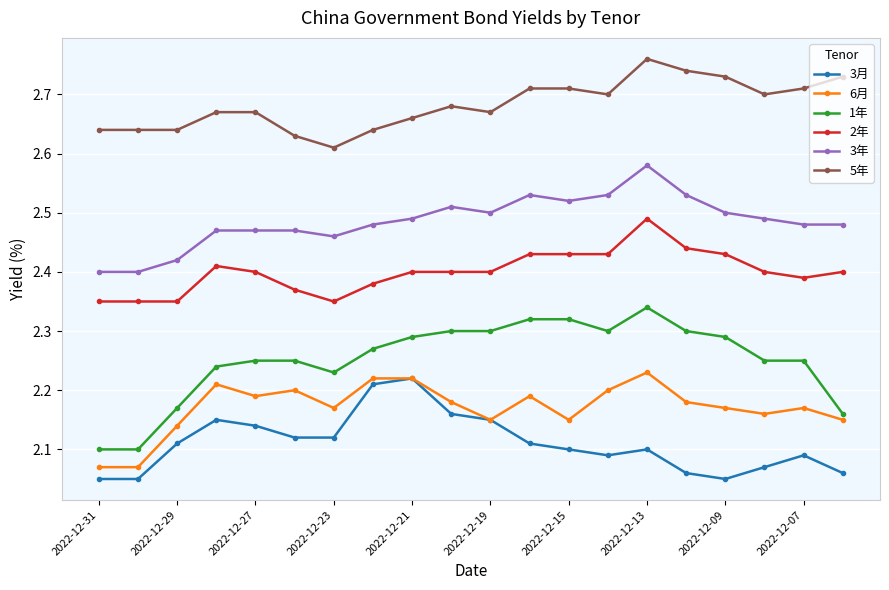

What is the difference between the second highest and minimum values in the 1年 series?

0.2